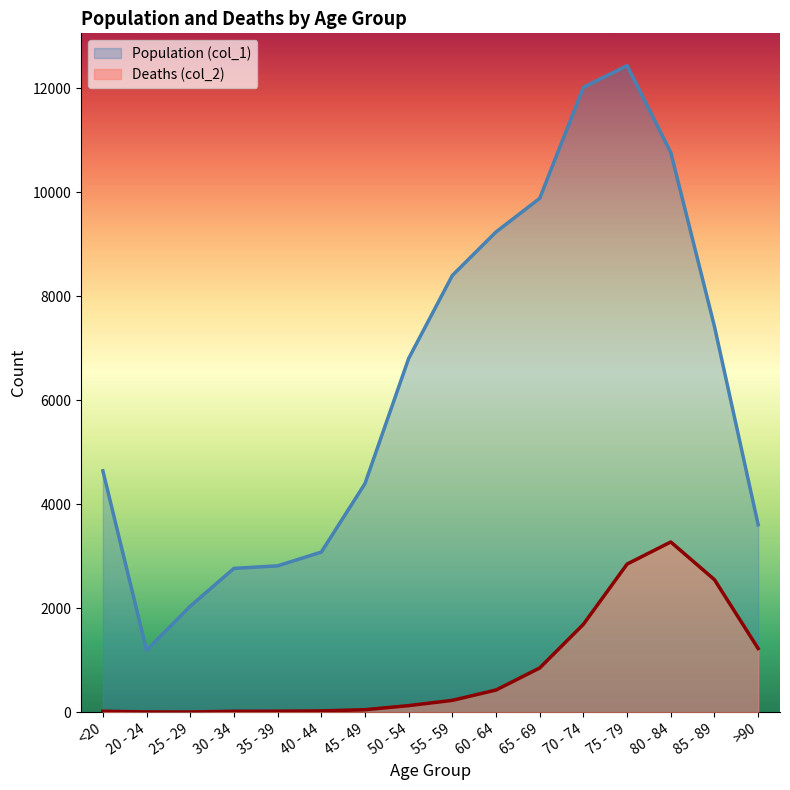

Reading left to right, extract all data points from this chart.

Population (col_1): 4641	1191	2038	2765	2814	3078	4396	6803	8400	9236	9883	12018	12434	10764	7417	3604
Deaths (col_2): 18	4	3	17	18	24	47	126	227	426	850	1690	2848	3273	2548	1224